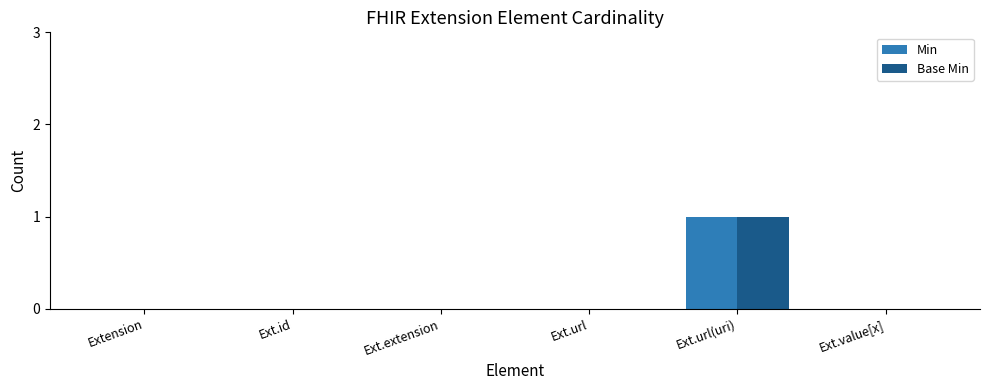

How many groups of bars are there?

6